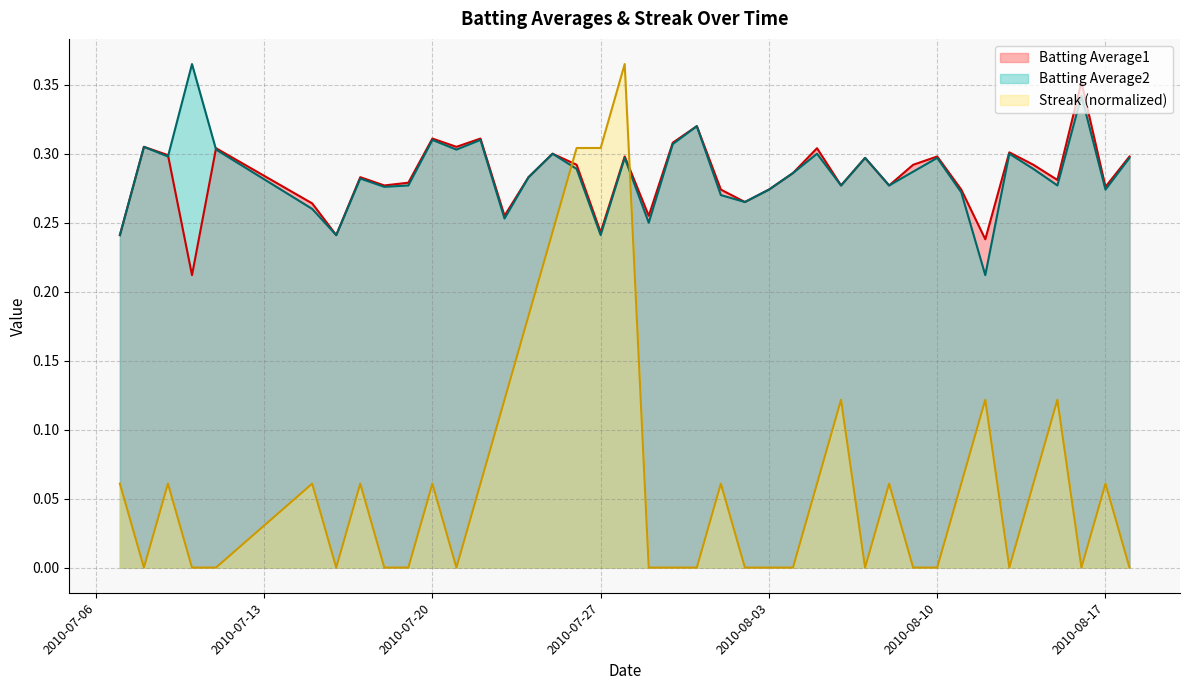

The value of Batting Average1 at 2010-07-18 is 0.3. True or false?

True